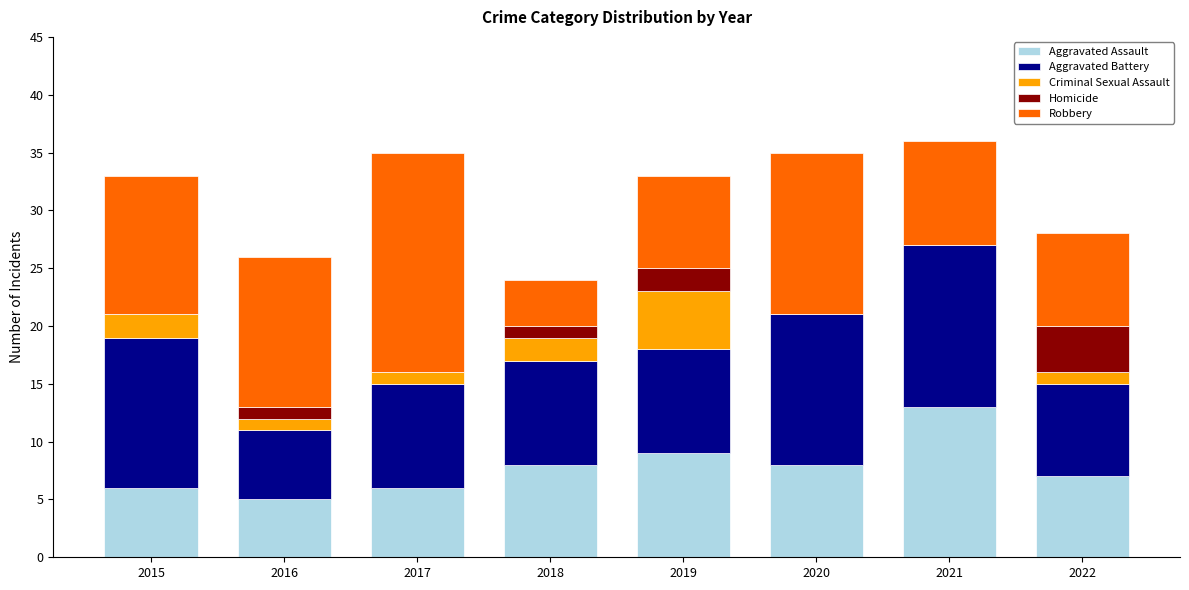

What is the total value across all series at 2016?

26